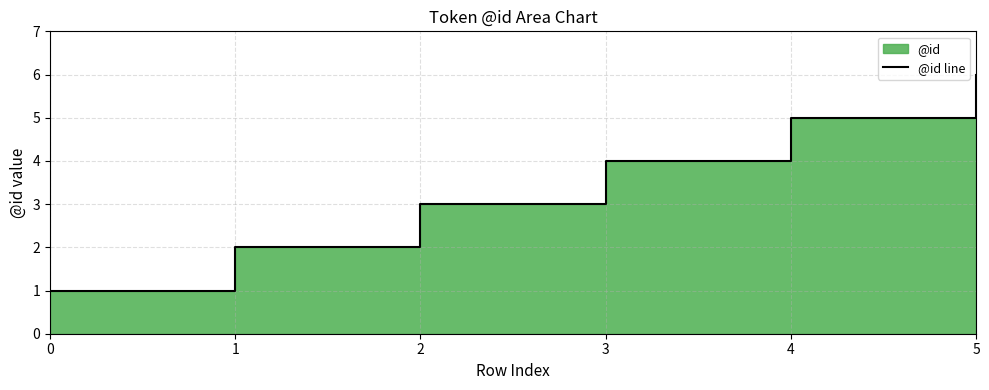

The value at 4 is 5. True or false?

True